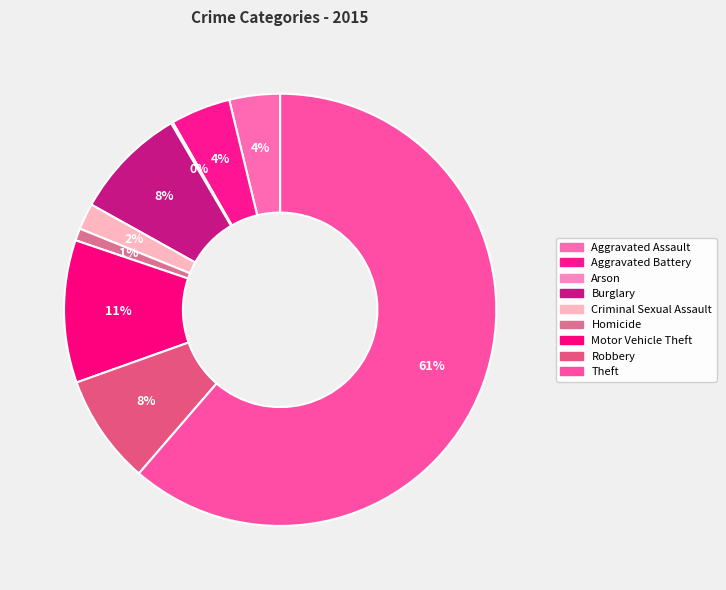

To the nearest percent, what portion does Burglary represent?

8%